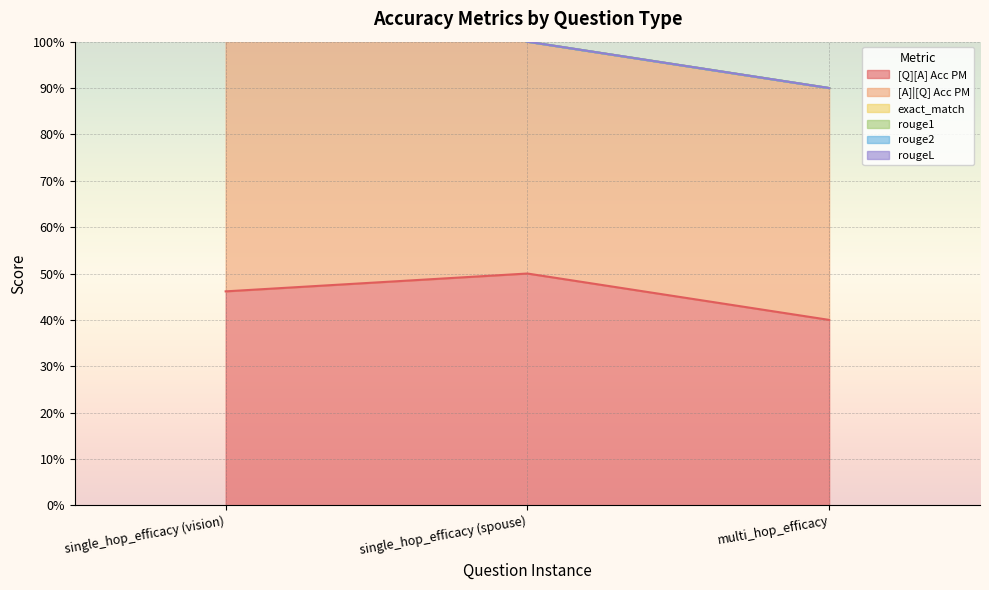

What is the value of the [Q][A] Acc PM point at the 3rd from the left?

0.4